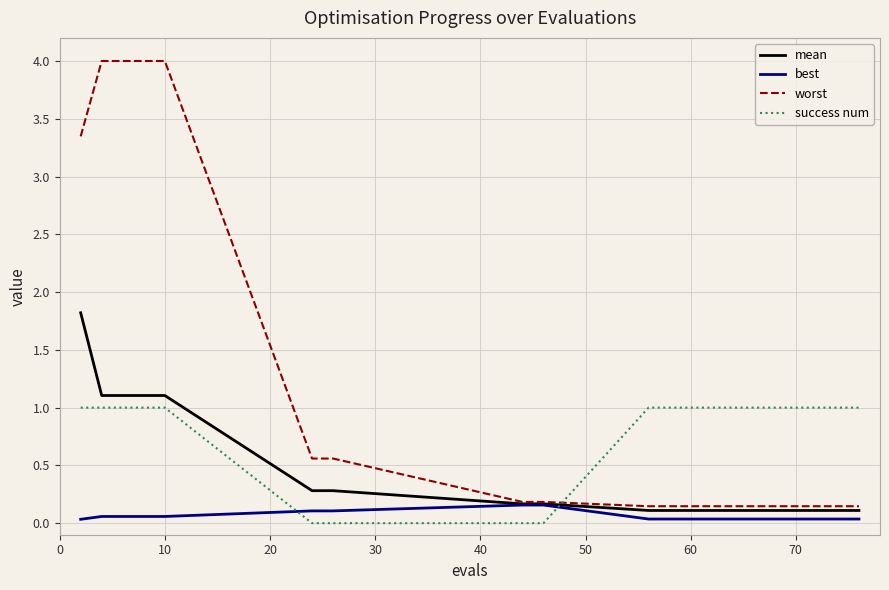

List the series in order of their overall mean, highest first.

worst, success num, mean, best